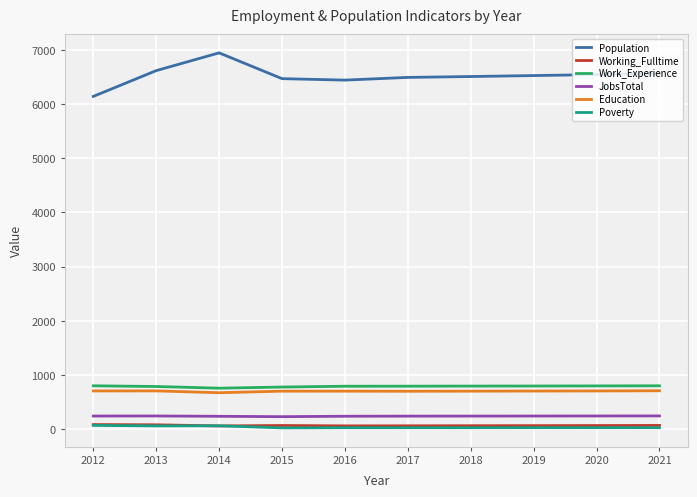

Is it true that Working_Fulltime equals 83 at 2012?

True